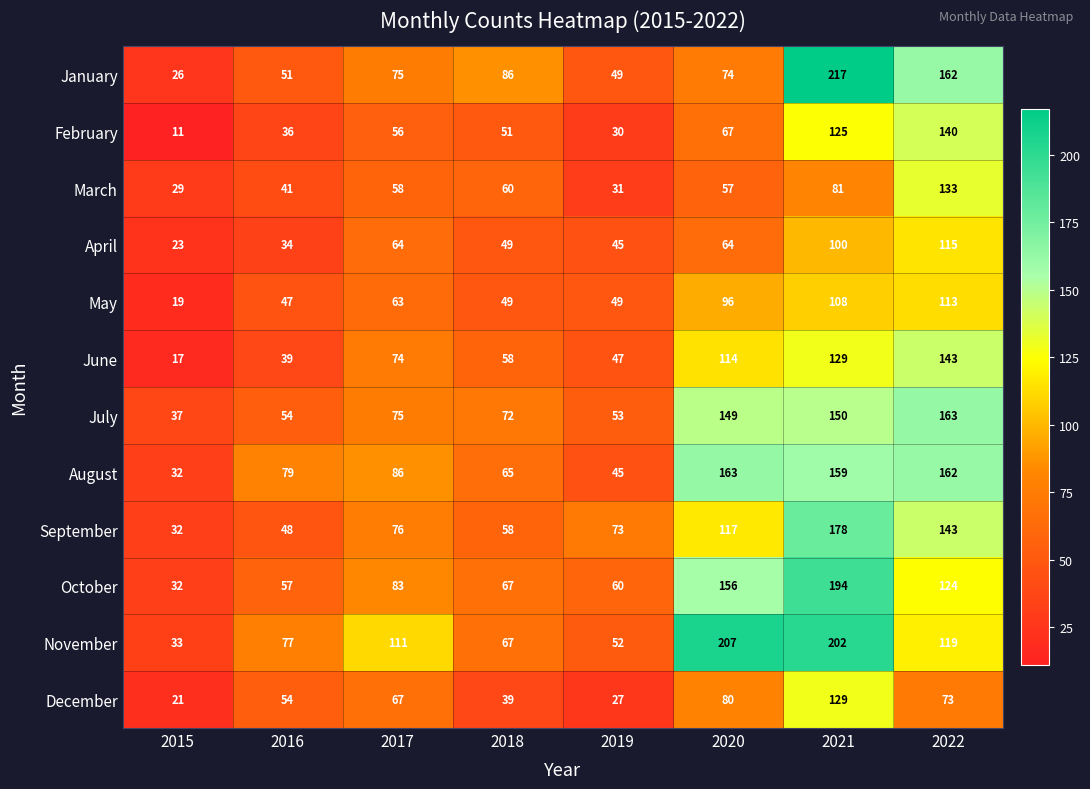

How many distinct data groups are displayed?

12